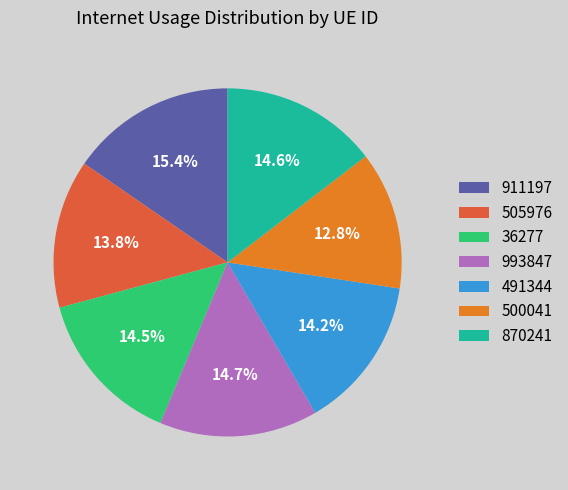

What percentage is NOT represented by 993847?

85.3%